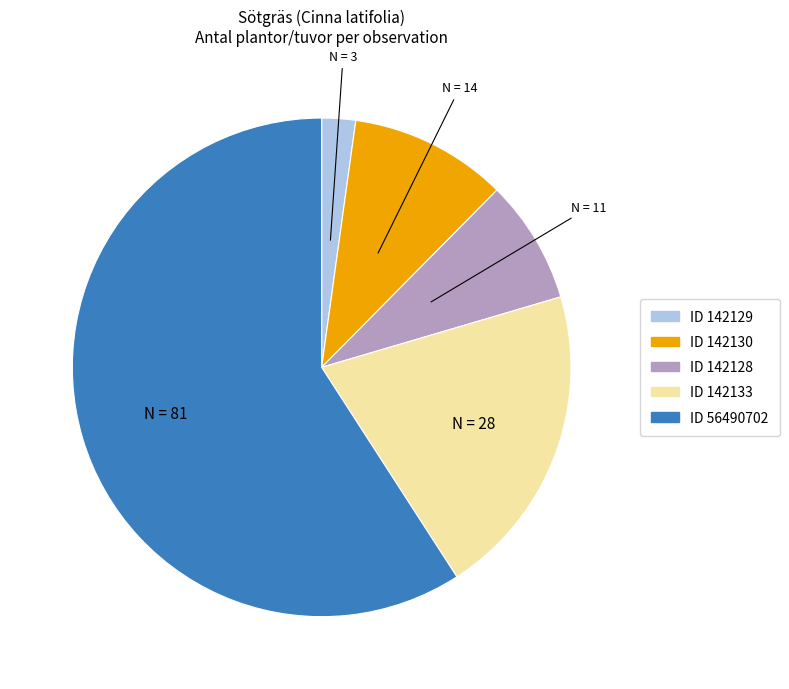

Does any single category account for the majority?

Yes